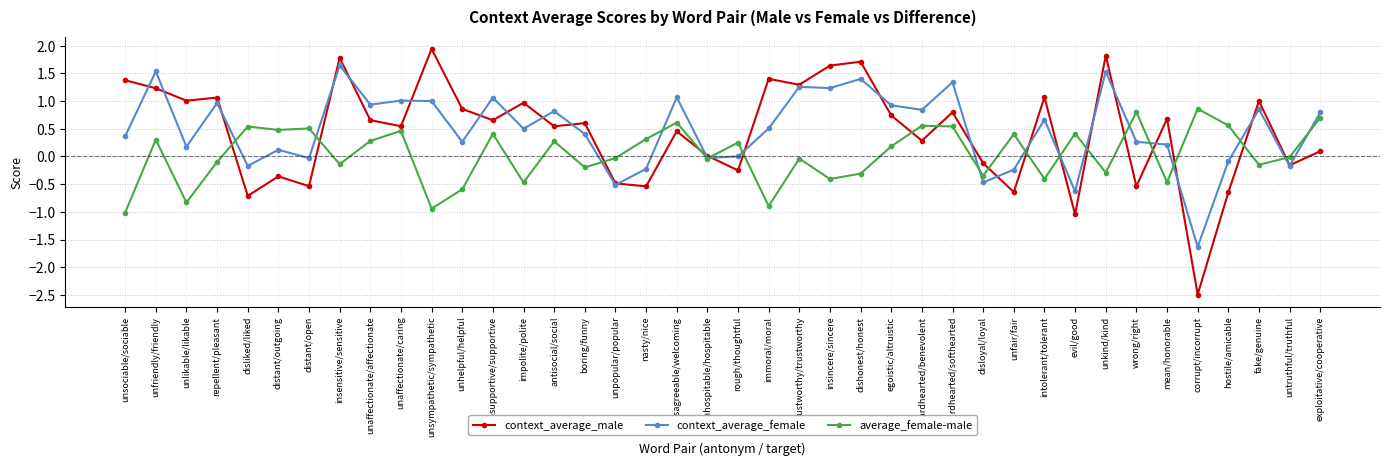

What is the difference between the context_average_female values at insensitive/sensitive and hardhearted/softhearted?

0.3